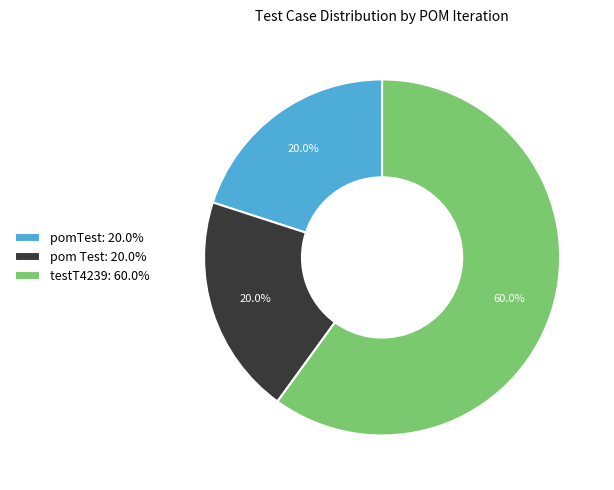

To the nearest percent, what is the difference between the largest and smallest slice percentages?

40%